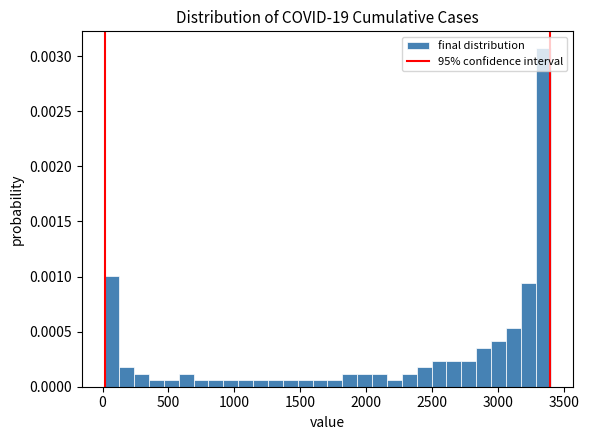

Around what value on the x-axis is the tallest bar? Give the approximate position of its centre, as read against the axis.

3350